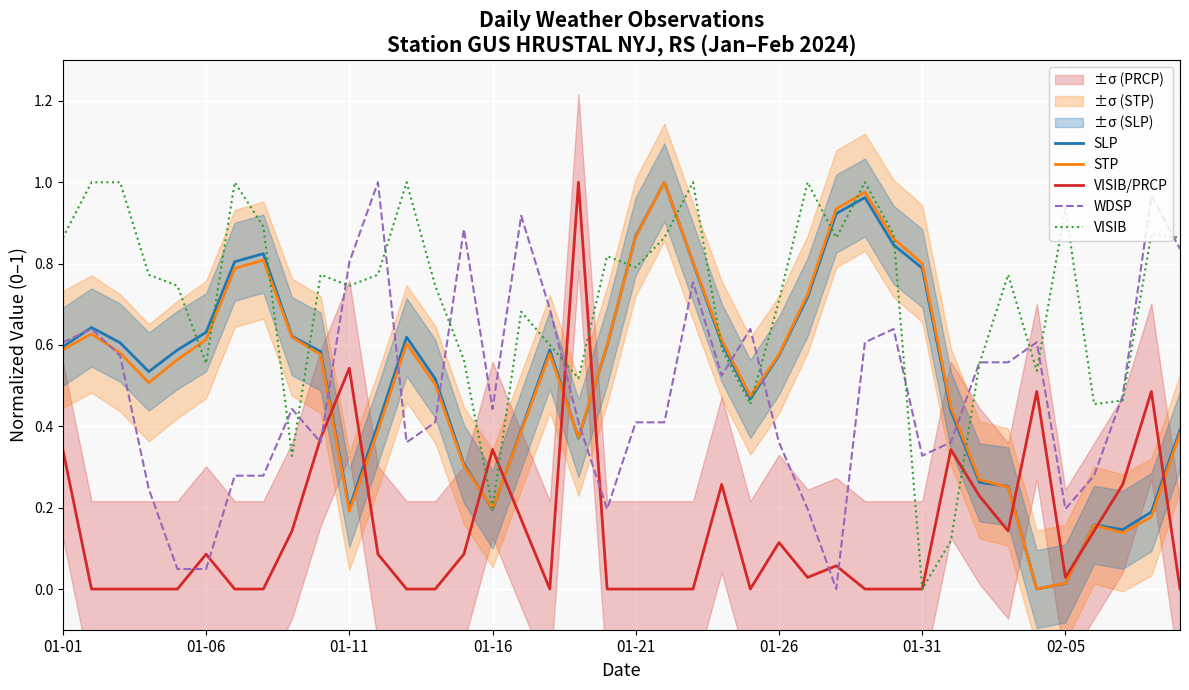

Which series ends up on top after the final intersection of VISIB and SLP?

VISIB